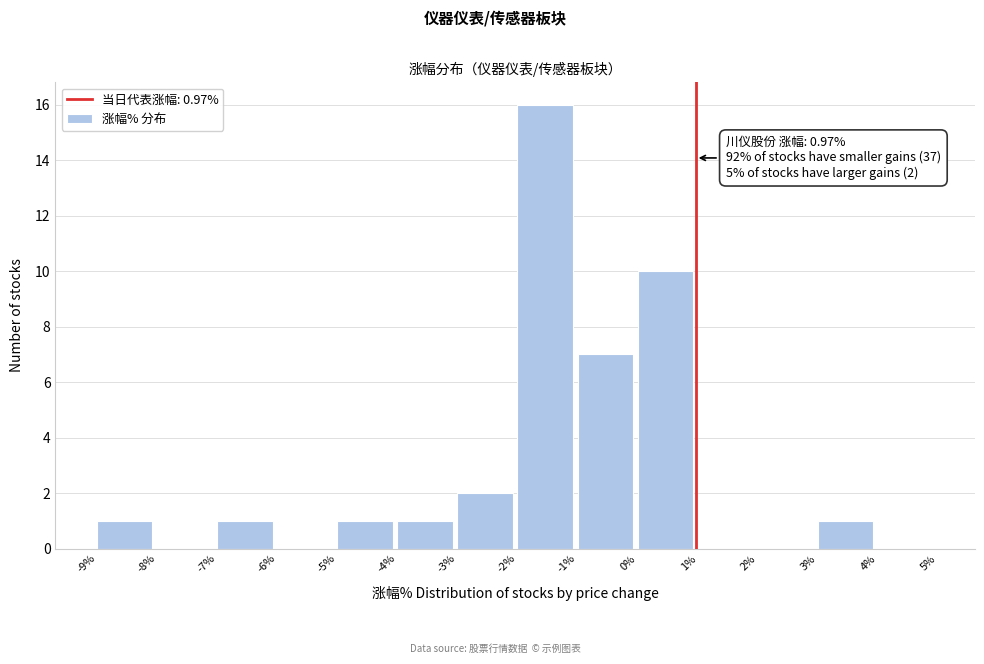

Over which range of the x-axis is the bar tallest?

-2% to -1%